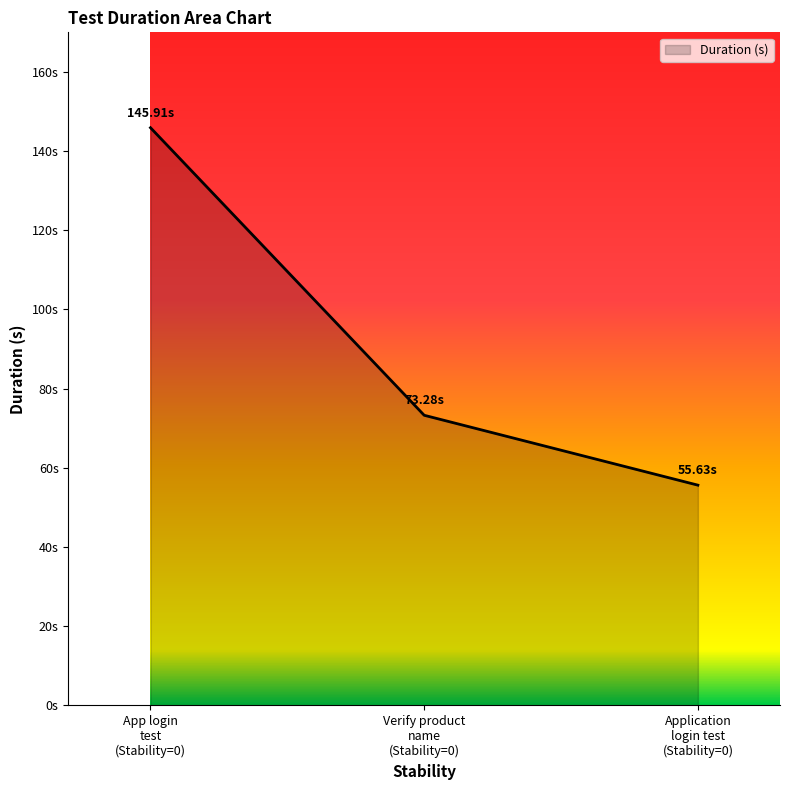

Does the chart display data point markers on the line(s)?

No